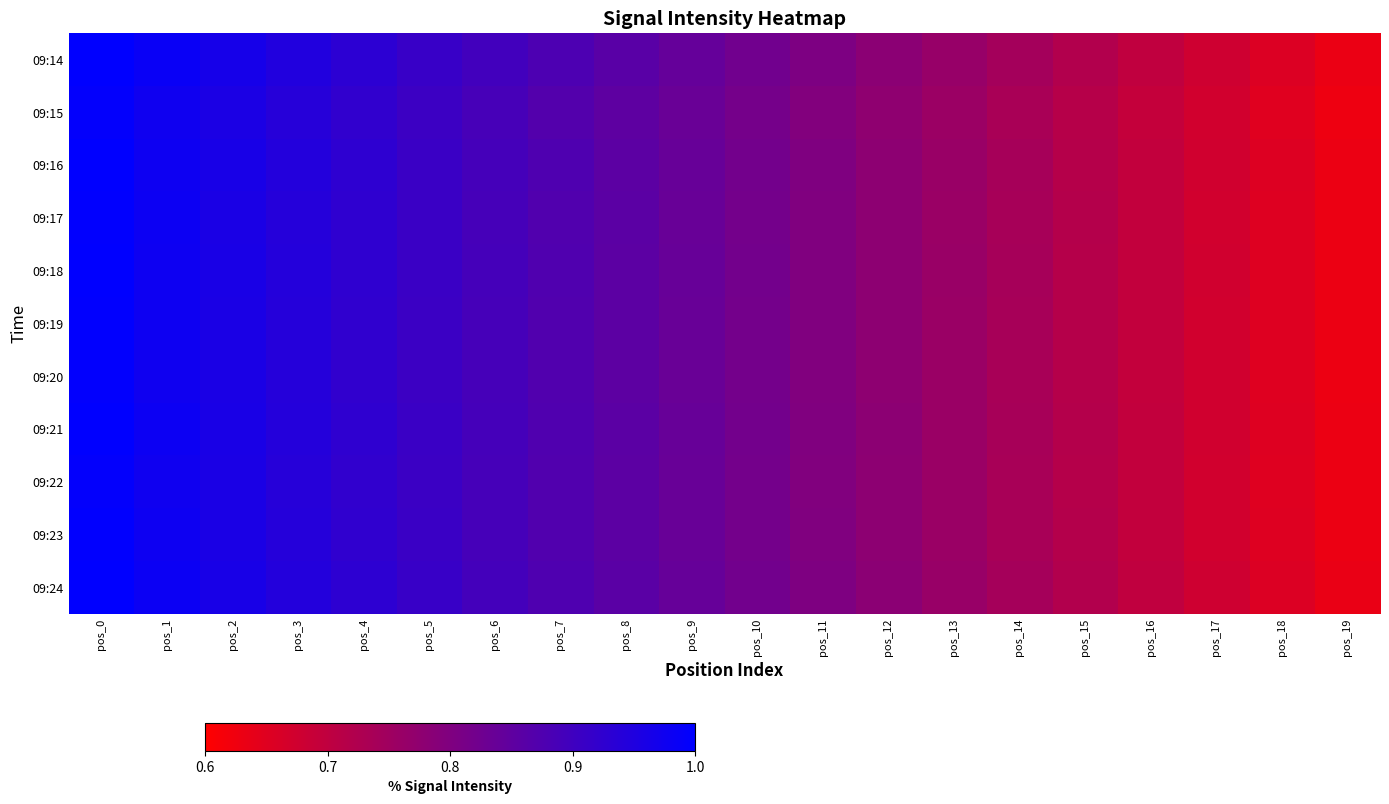

At how many categories does at least one series exceed 0?

20